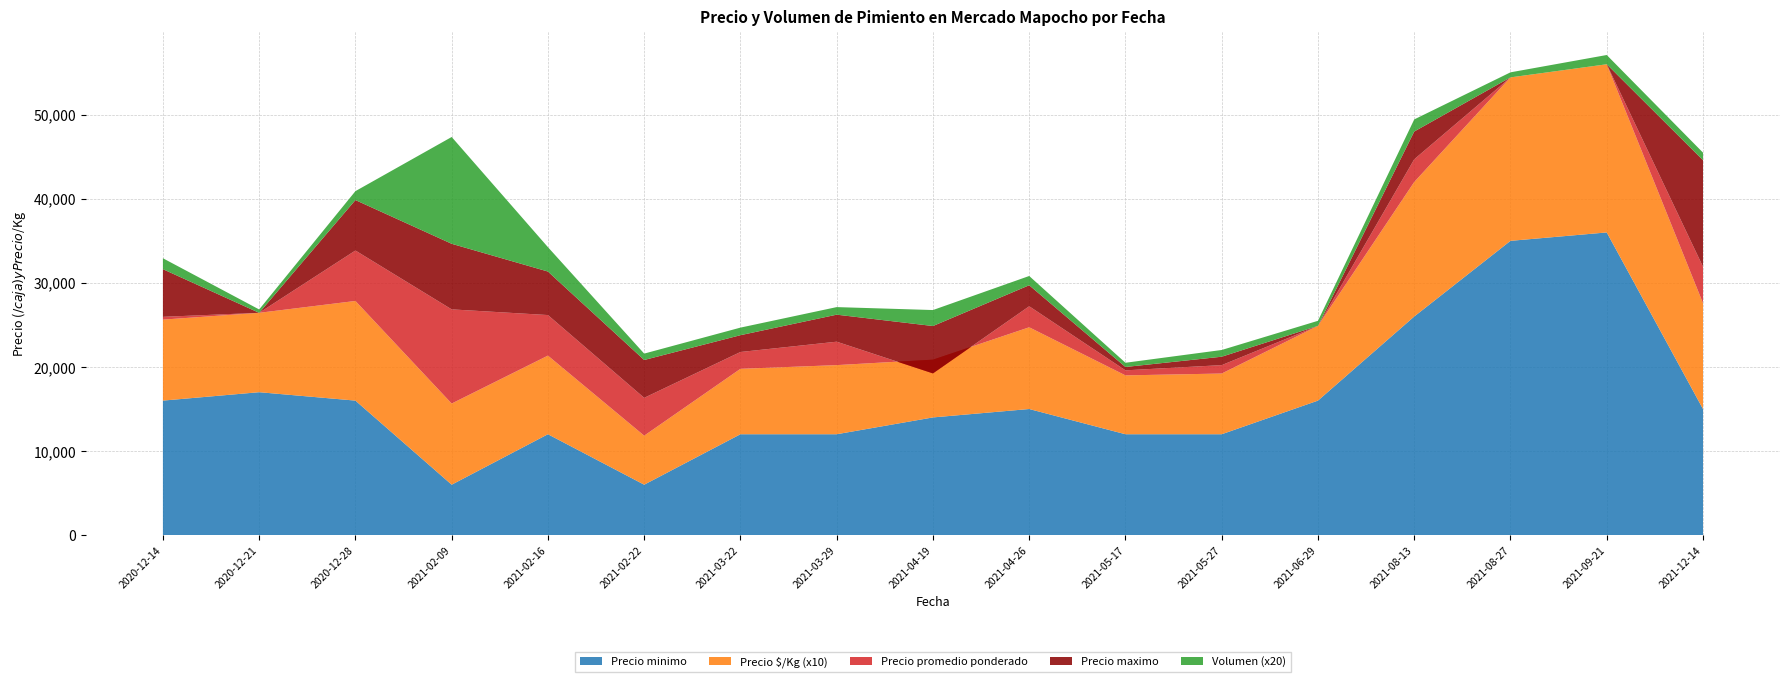

Reading left to right, transcribe all the data shown in this chart.

Precio minimo: 2020-12-14=16000	2020-12-21=17000	2020-12-28=16000	2021-02-09=6000	2021-02-16=12000	2021-02-22=6000	2021-03-22=12000	2021-03-29=12000	2021-04-19=14000	2021-04-26=15000	2021-05-17=12000	2021-05-27=12000	2021-06-29=16000	2021-08-13=26000	2021-08-27=35000	2021-09-21=36000	2021-12-14=15000
Precio maximo: 2020-12-14=22000	2020-12-21=17000	2020-12-28=28000	2021-02-09=25000	2021-02-16=22000	2021-02-22=15000	2021-03-22=16000	2021-03-29=18000	2021-04-19=18000	2021-04-26=20000	2021-05-17=13000	2021-05-27=14000	2021-06-29=16000	2021-08-13=32000	2021-08-27=35000	2021-09-21=36000	2021-12-14=32000
Precio promedio ponderado: 2020-12-14=16333	2020-12-21=17000	2020-12-28=22000	2021-02-09=17200	2021-02-16=16824	2021-02-22=10500	2021-03-22=14000	2021-03-29=14786	2021-04-19=12367	2021-04-26=17500	2021-05-17=12600	2021-05-27=13000	2021-06-29=16000	2021-08-13=28700	2021-08-27=35000	2021-09-21=36000	2021-12-14=19333
Precio $/Kg: 2020-12-14=963	2020-12-21=944	2020-12-28=1185	2021-02-09=965	2021-02-16=935	2021-02-22=583	2021-03-22=778	2021-03-29=822	2021-04-19=687	2021-04-26=972	2021-05-17=700	2021-05-27=722	2021-06-29=889	2021-08-13=1600	2021-08-27=1944	2021-09-21=2000	2021-12-14=1259
Volumen: 2020-12-14=65	2020-12-21=20	2020-12-28=53	2021-02-09=635	2021-02-16=145	2021-02-22=38	2021-03-22=45	2021-03-29=45	2021-04-19=95	2021-04-26=55	2021-05-17=25	2021-05-27=40	2021-06-29=30	2021-08-13=72	2021-08-27=30	2021-09-21=55	2021-12-14=45